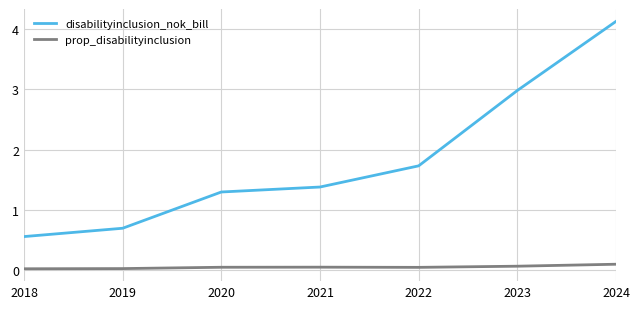

Is the value of prop_disabilityinclusion at 2023 greater than the value of disabilityinclusion_nok_bill at 2024?

No